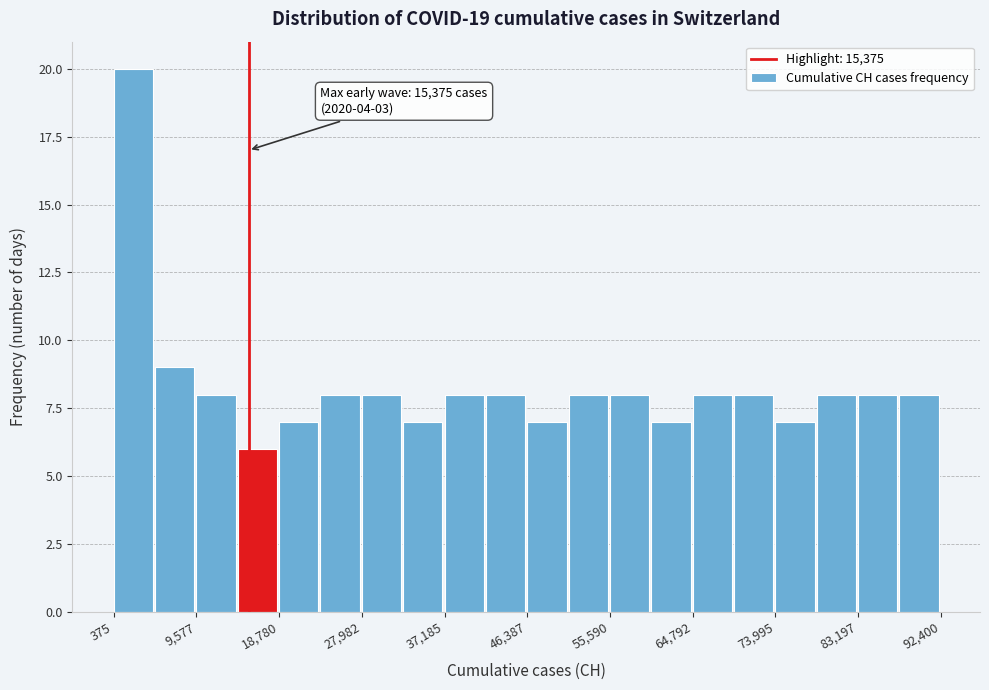

Over which range of the x-axis is the bar tallest?

0 to 5000